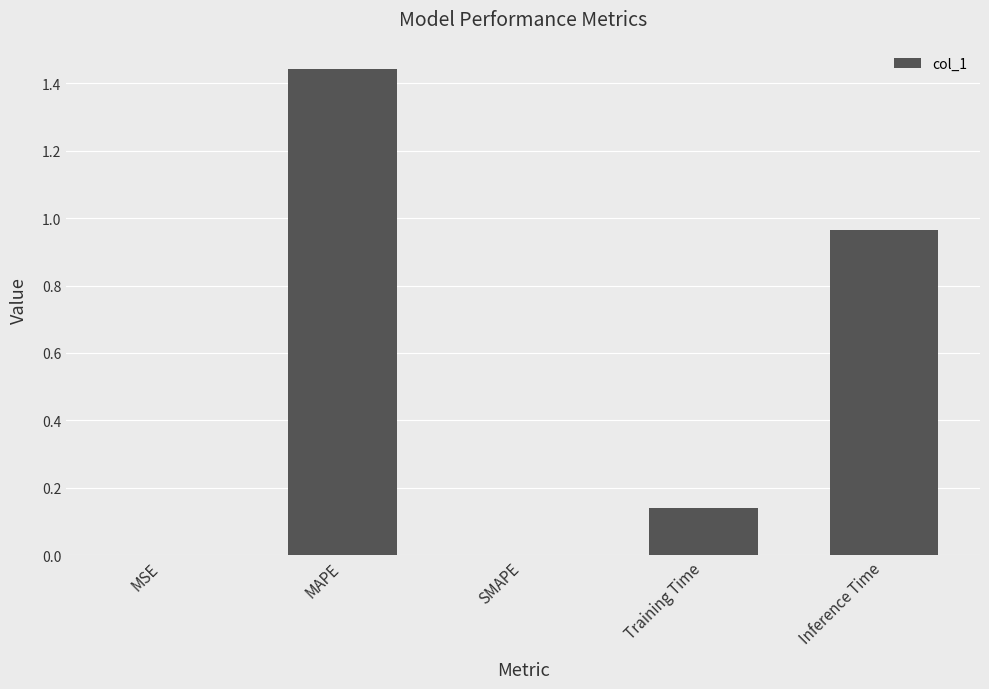

What is the sum of all values?

2.5